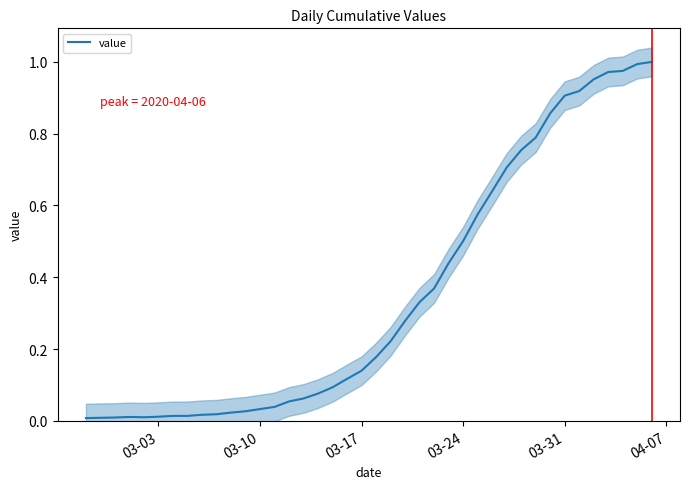

At which label is the value closest to 0?

03-03